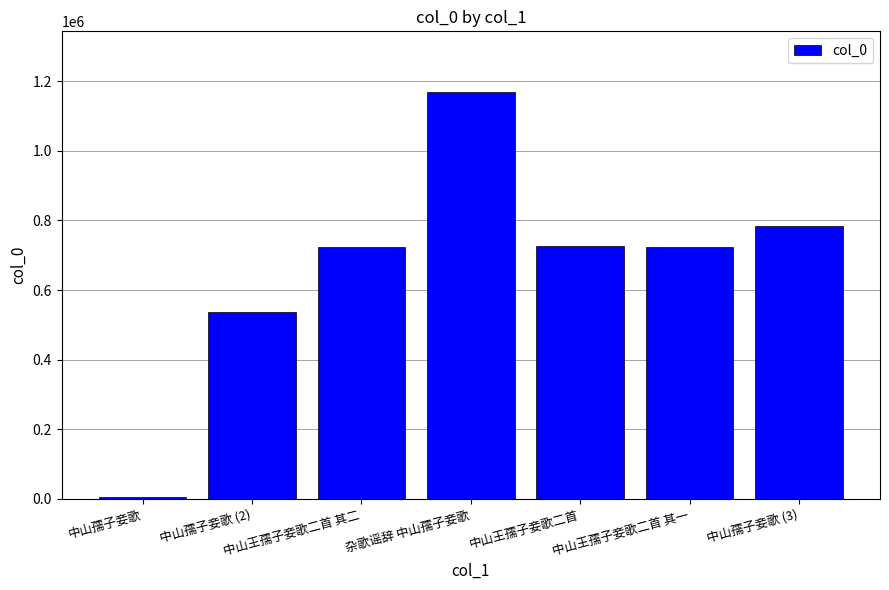

What value does the data have at 中山王孺子妾歌二首?

727233